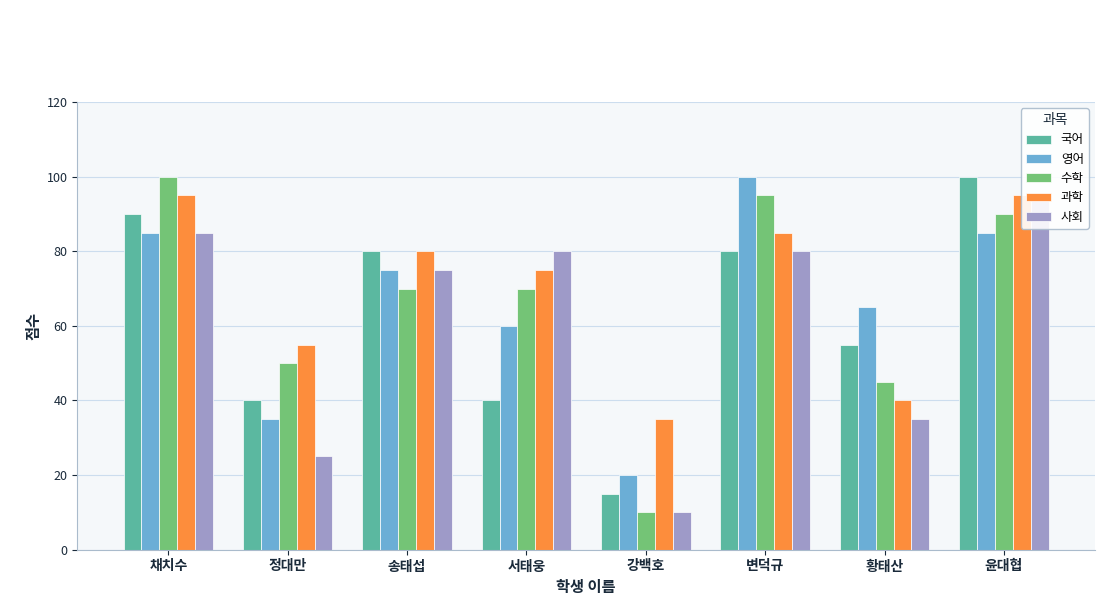

What position from the left is 정대만?

2